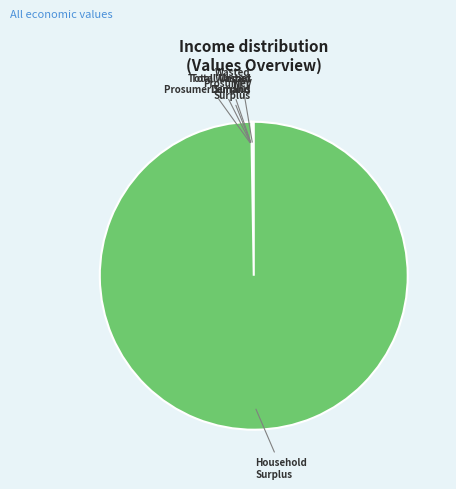

Is there any slice that represents more than half of the pie?

Yes